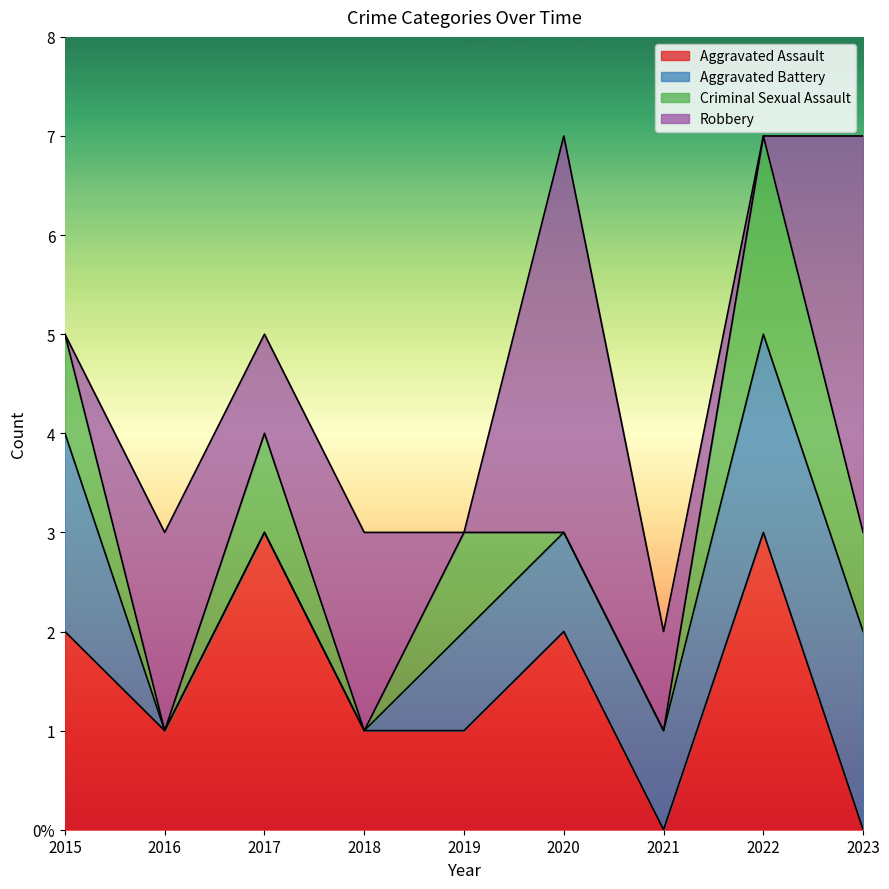

What is the difference between the maximum and second lowest values in the Aggravated Battery series?

2